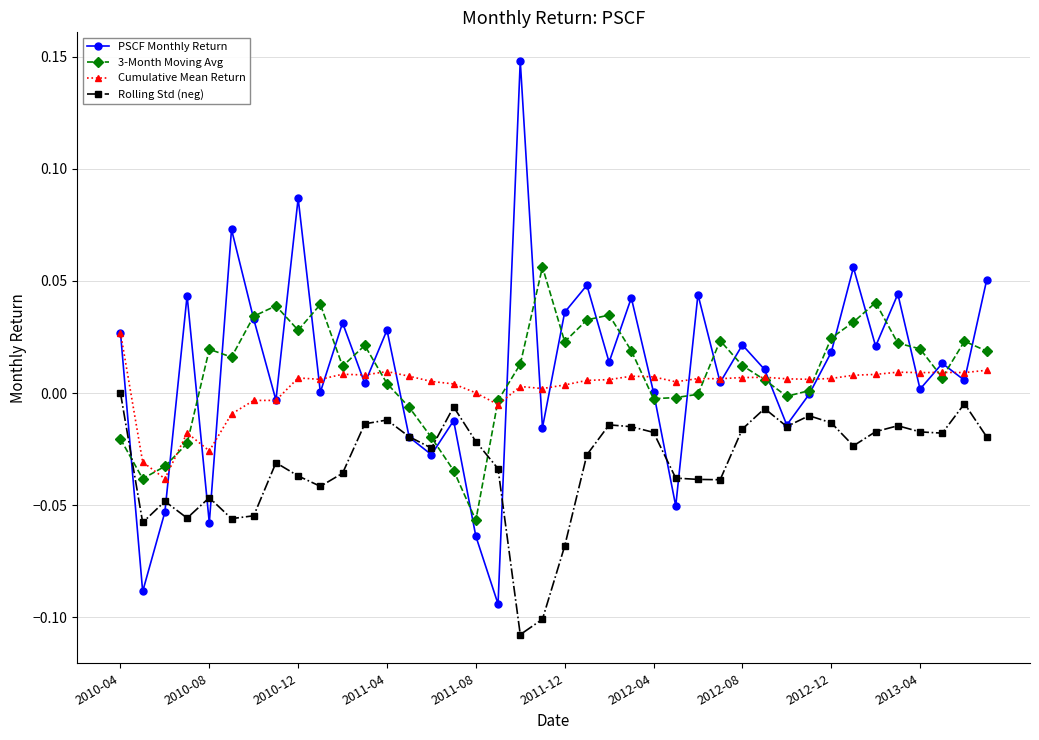

True or false: Cumulative Mean Return has more than 2 points higher than both neighbors.

True